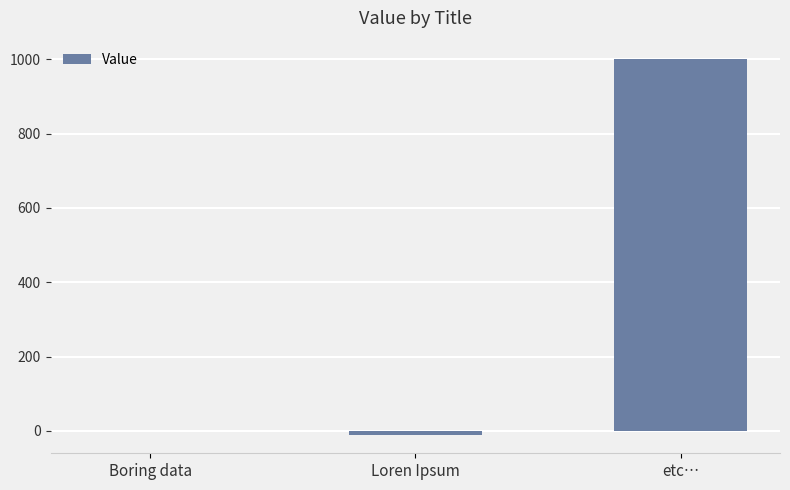

Between Loren Ipsum and etc…, which is larger?

etc…